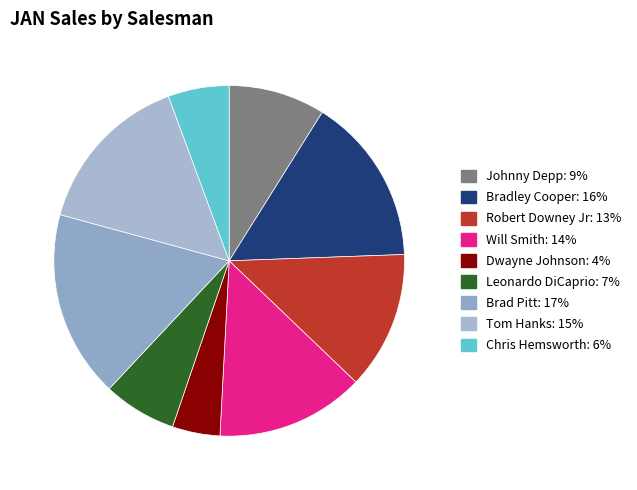

To the nearest percent, what is the difference between the Johnny Depp and Tom Hanks slice percentages?

6%